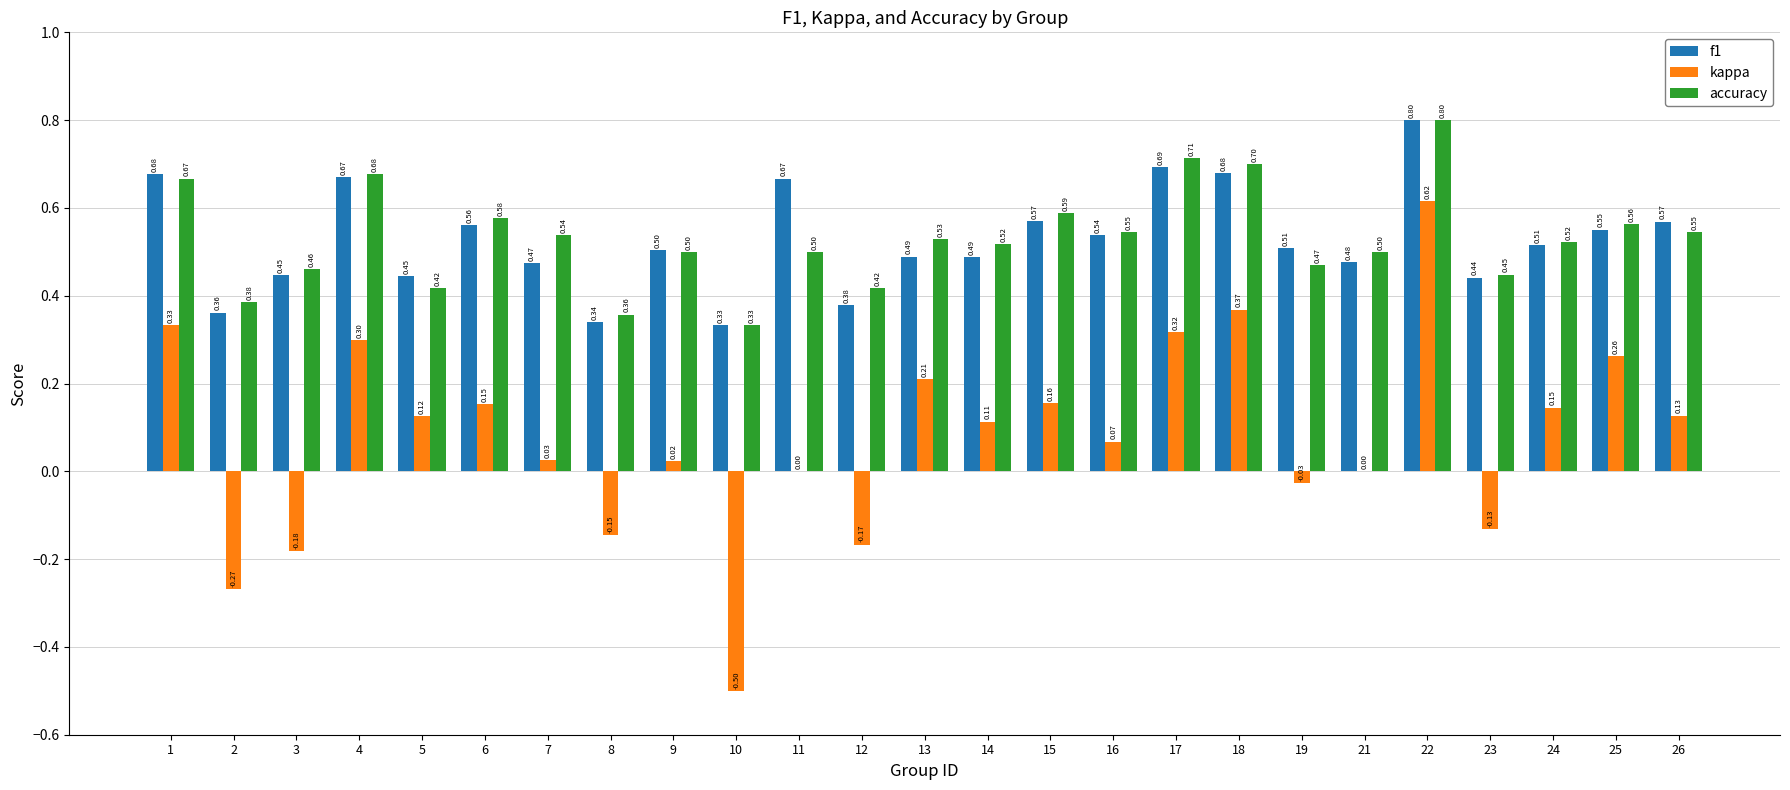

What is the sum of the f1 values at 3 and 15?

1.0